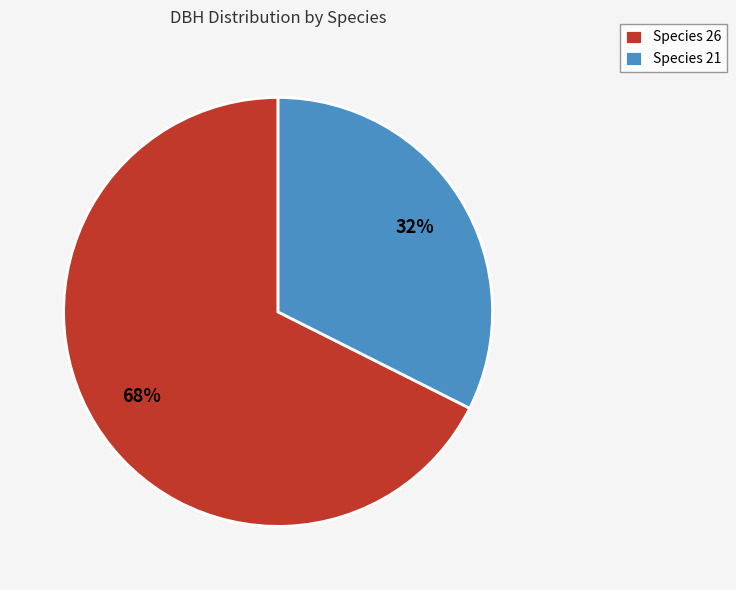

Combined, do Species 26 and Species 21 account for over 50%?

Yes